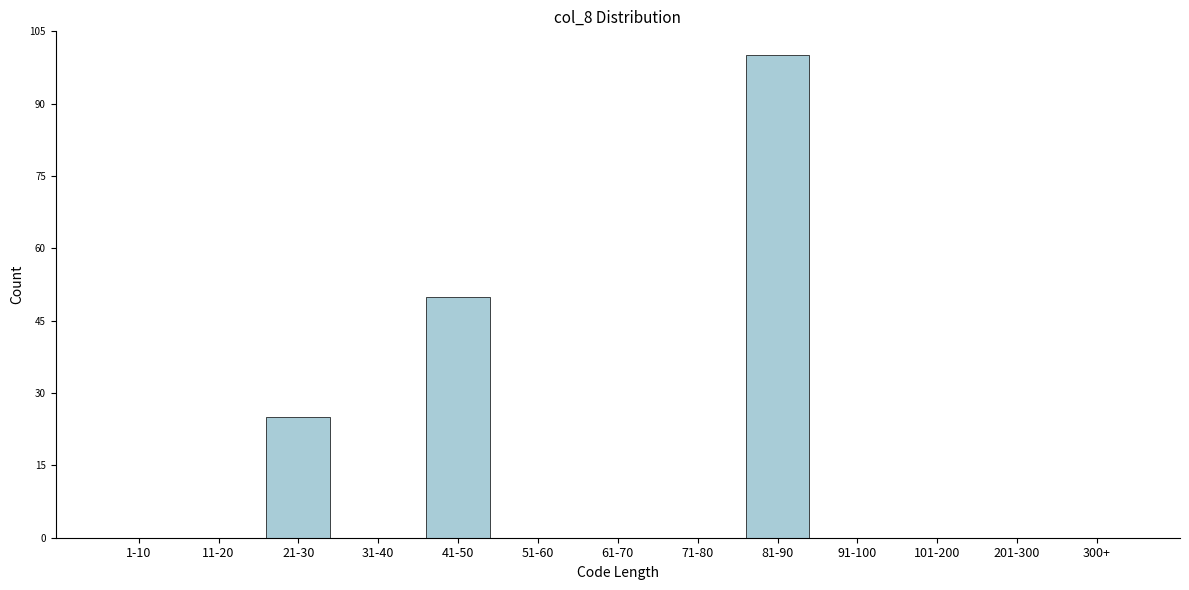

Reading left to right, list all the values displayed in this chart.

1-10=0	11-20=0	21-30=25	31-40=0	41-50=50	51-60=0	61-70=0	71-80=0	81-90=100	91-100=0	101-200=0	201-300=0	300+=0